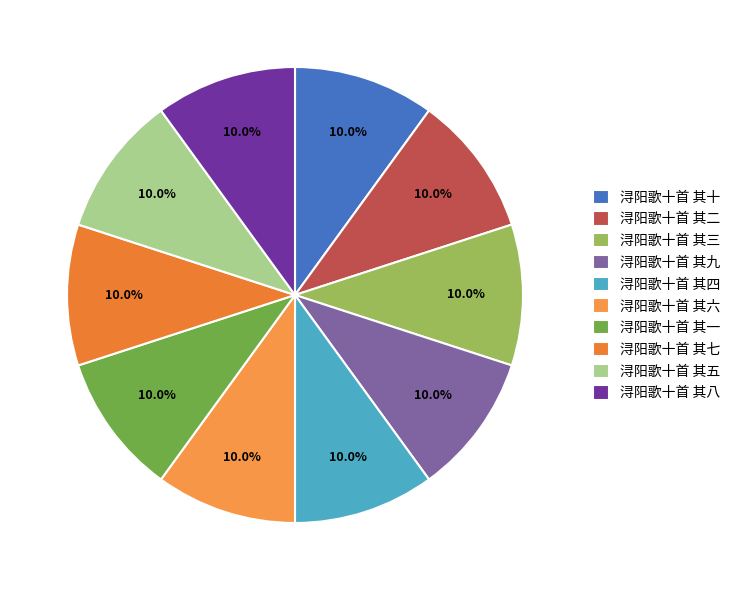

To the nearest percent, what percentage of the pie is 浔阳歌十首 其八?

10%